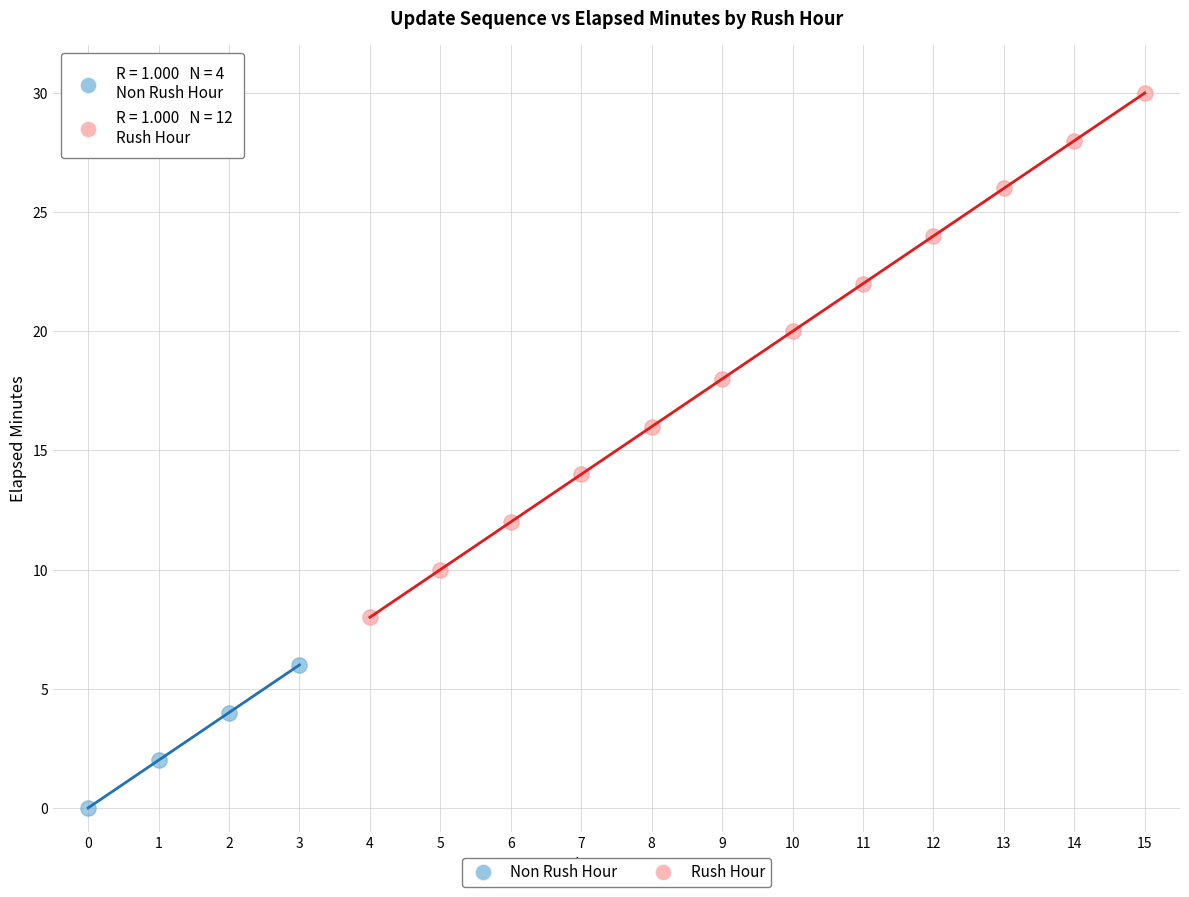

Which series contains the lowest Y value?

Non Rush Hour